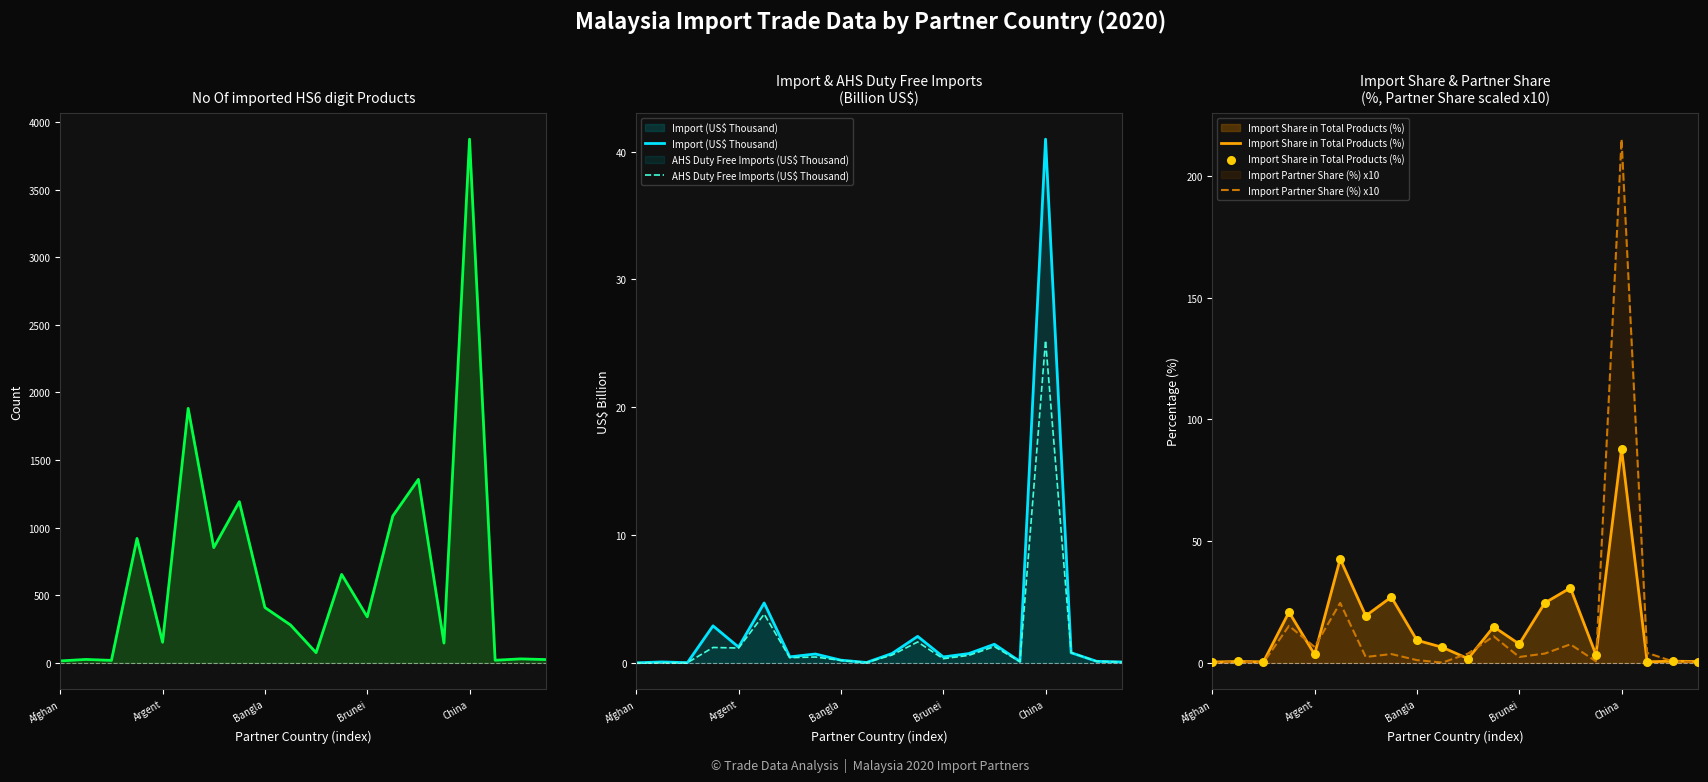

At which label does Import (US$ Thousand) reach its peak?

China